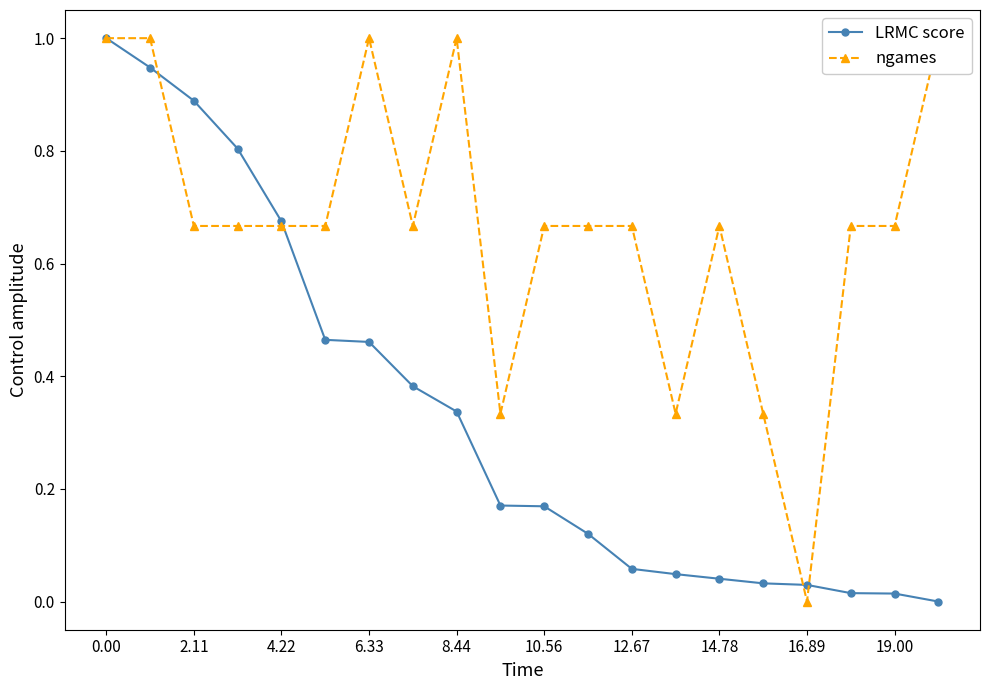

What is the difference between the maximum and second lowest values in the ngames series?

0.7